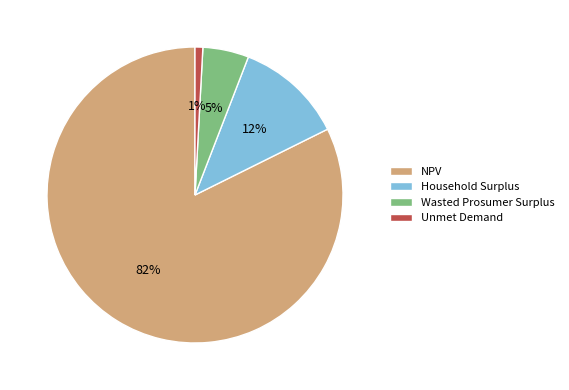

What percentage is the NPV slice, to the nearest percent?

82%